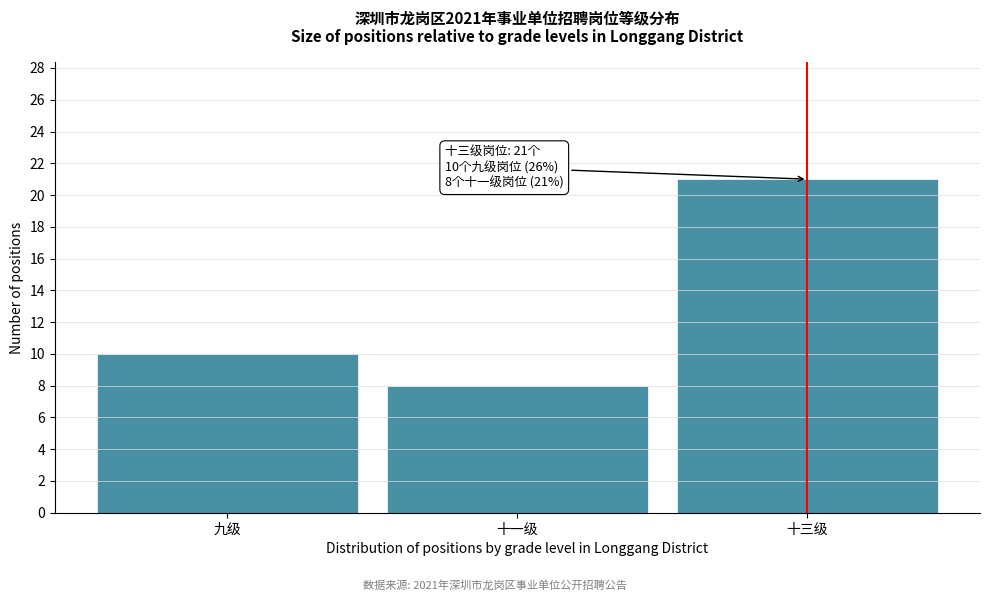

Reading left to right, list all the values displayed in this chart.

10	8	21